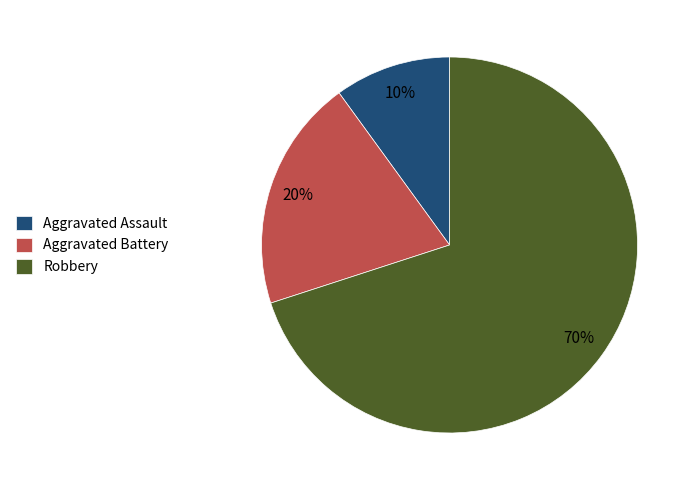

How many segments does this pie chart have?

3